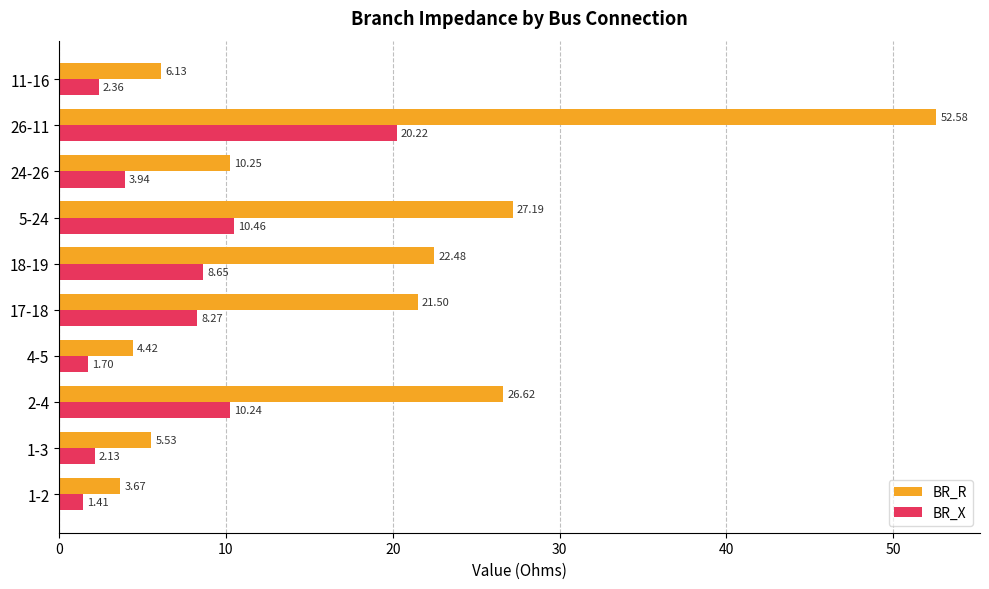

What is the sum of all BR_X values?

69.4